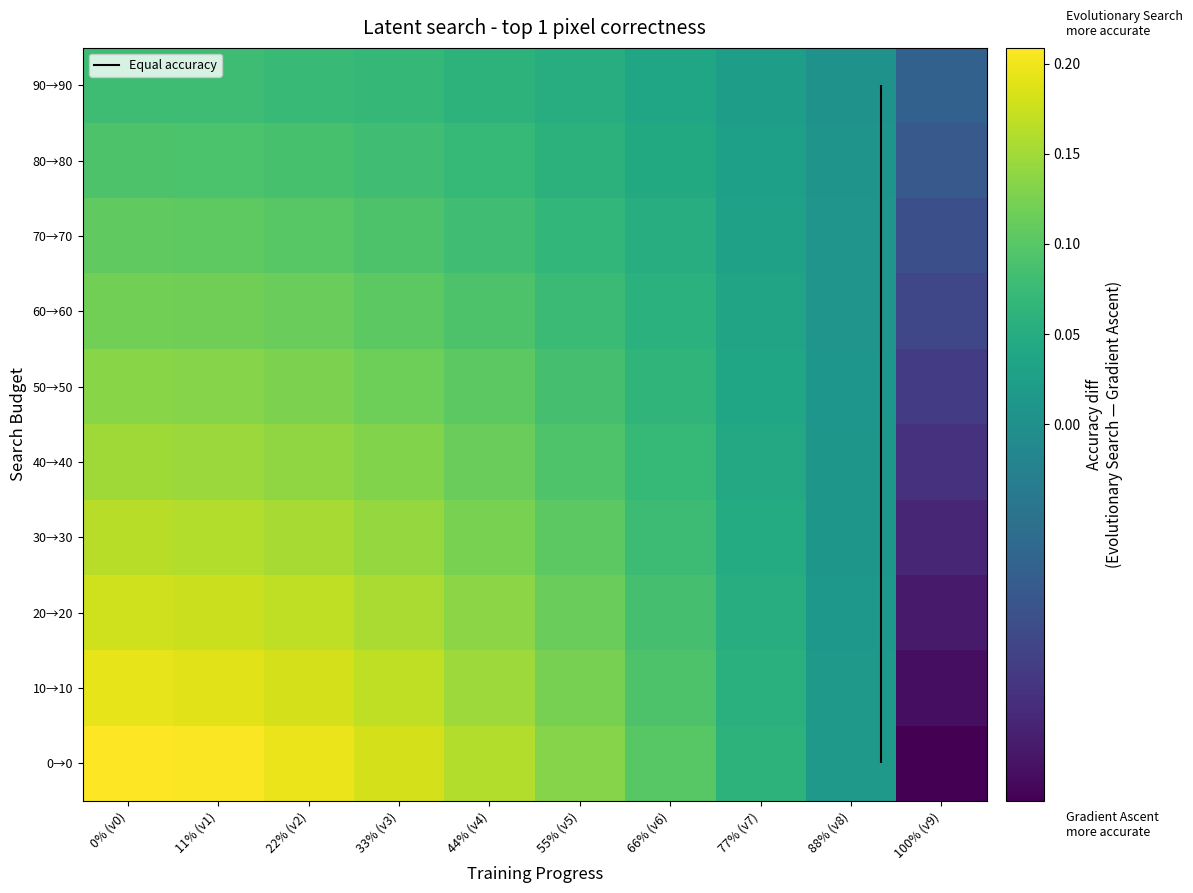

What is the total value across all series at 100% (v9)?

-0.2